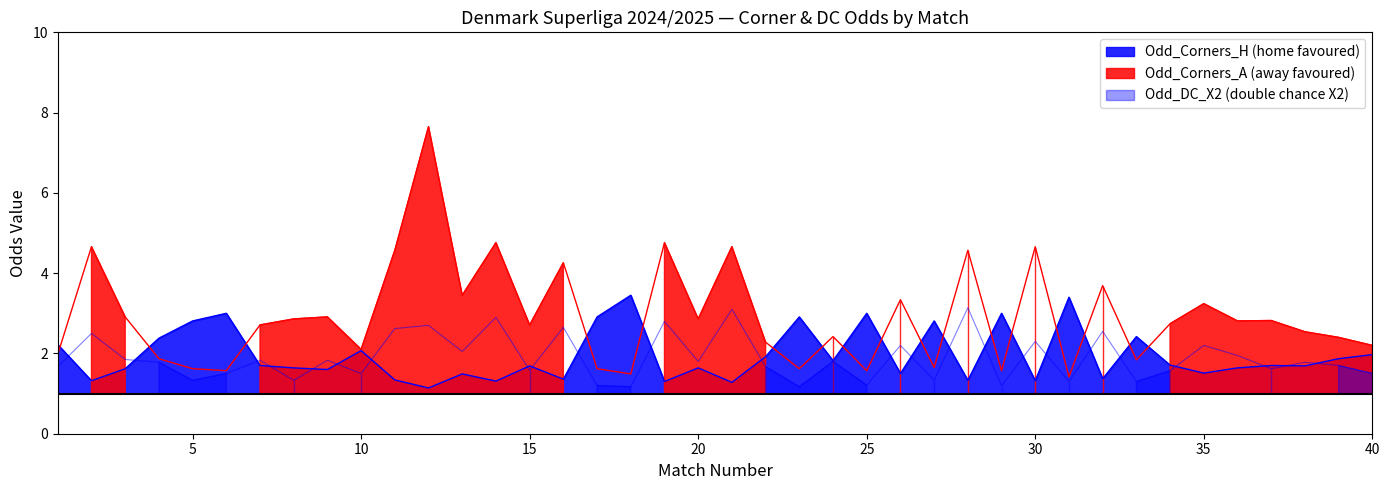

Which series has the widest spread of values?

Odd_Corners_A